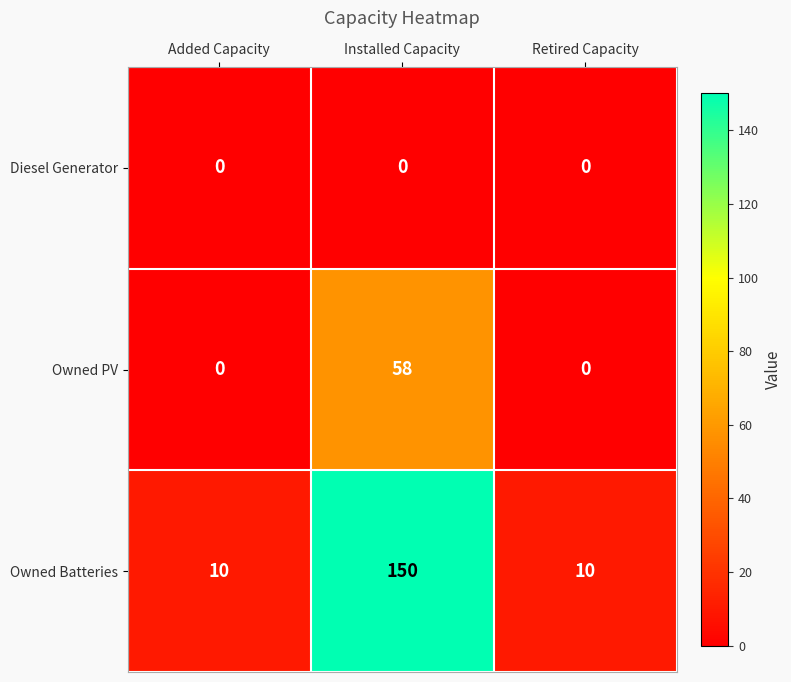

At which label does Owned Batteries reach its peak?

Installed Capacity